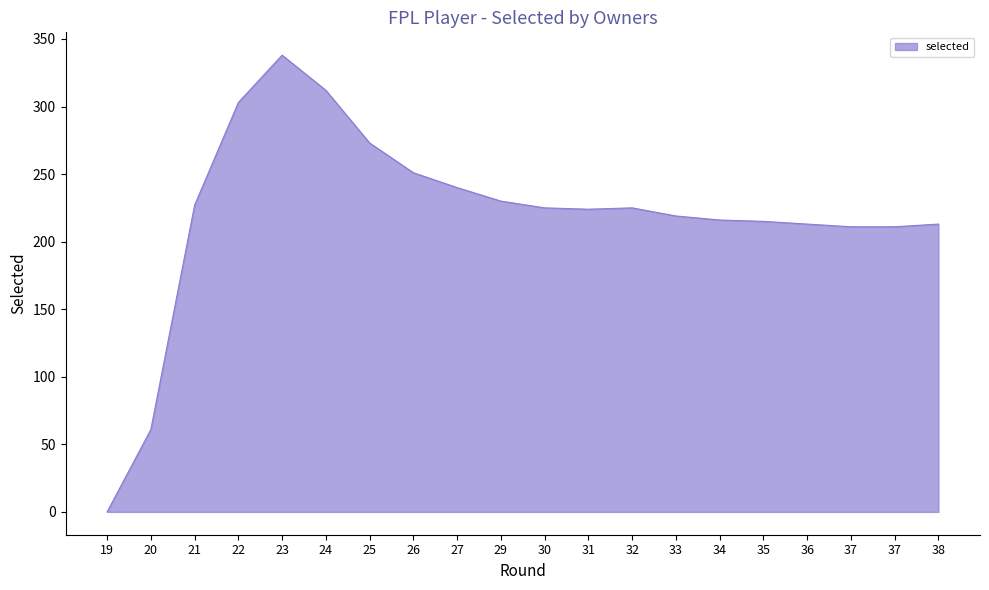

Reading right to left, what are all the values shown in this chart?

38=213	37=211	37=211	36=213	35=215	34=216	33=219	32=225	31=224	30=225	29=230	27=240	26=251	25=273	24=312	23=338	22=303	21=227	20=61	19=0